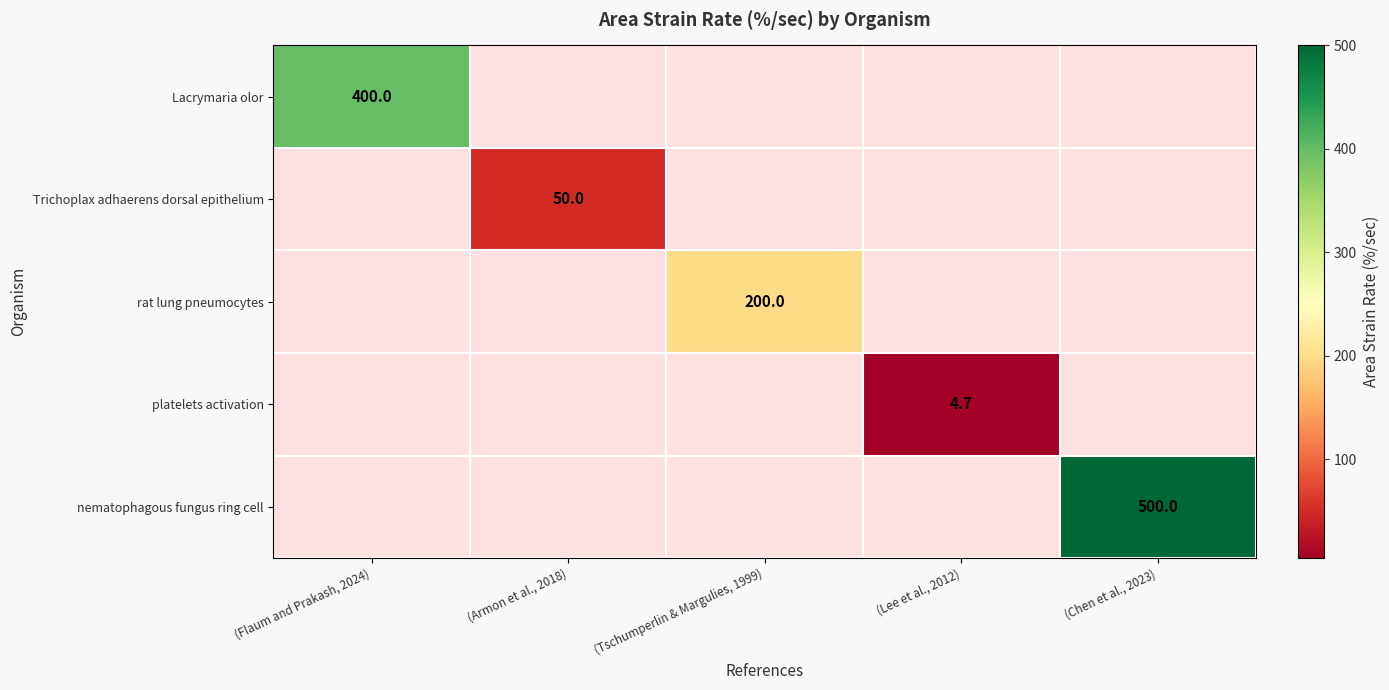

Is it true that Lacrymaria olor equals 400.0 at (Flaum and Prakash, 2024)?

True